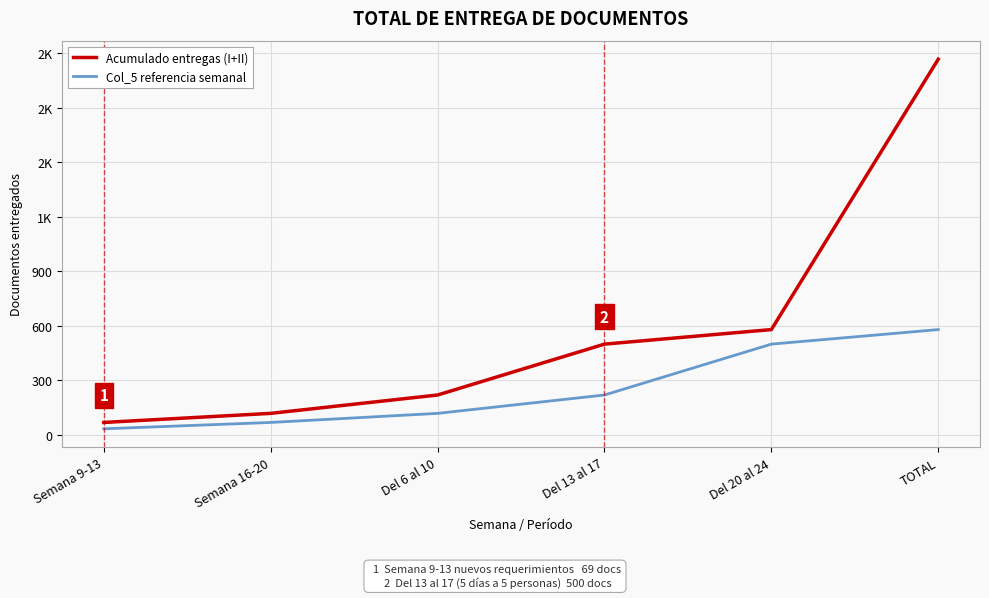

What are all the series names shown in the legend?

Acumulado entregas (I+II), Col_5 referencia semanal